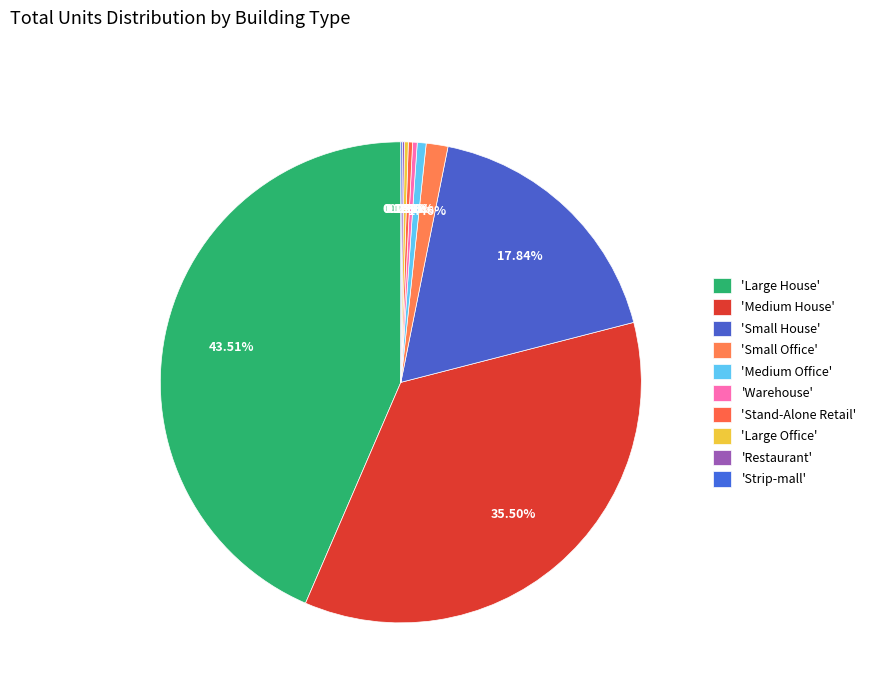

Which slice is the largest?

Large House